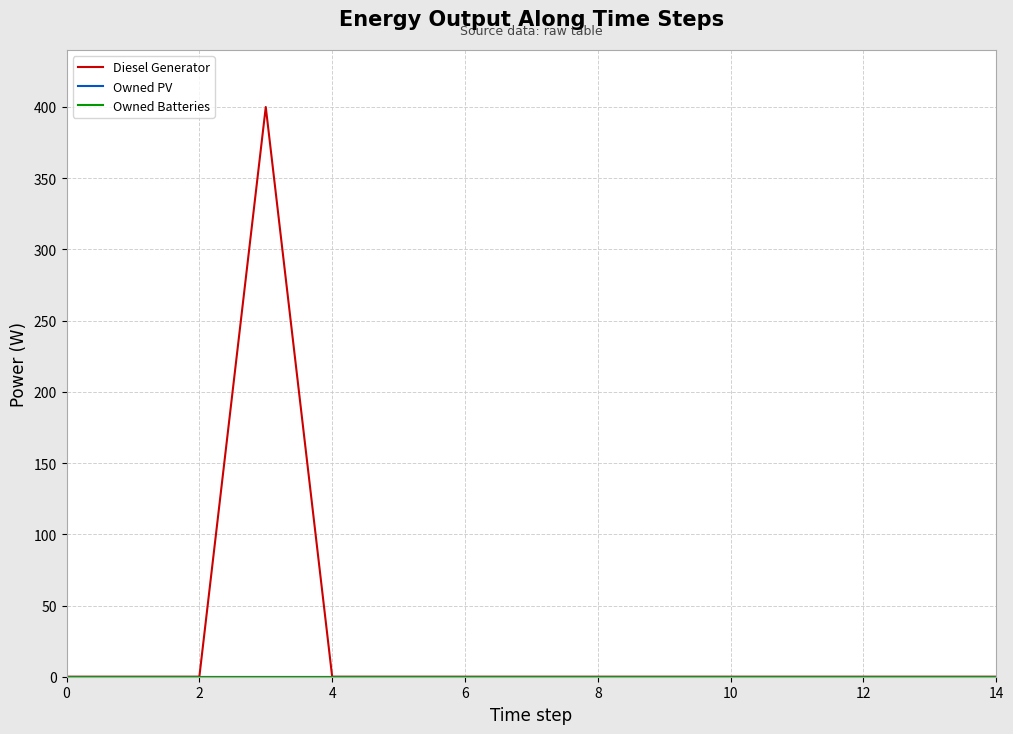

True or false: Owned Batteries has more than 0 interior local peaks.

False